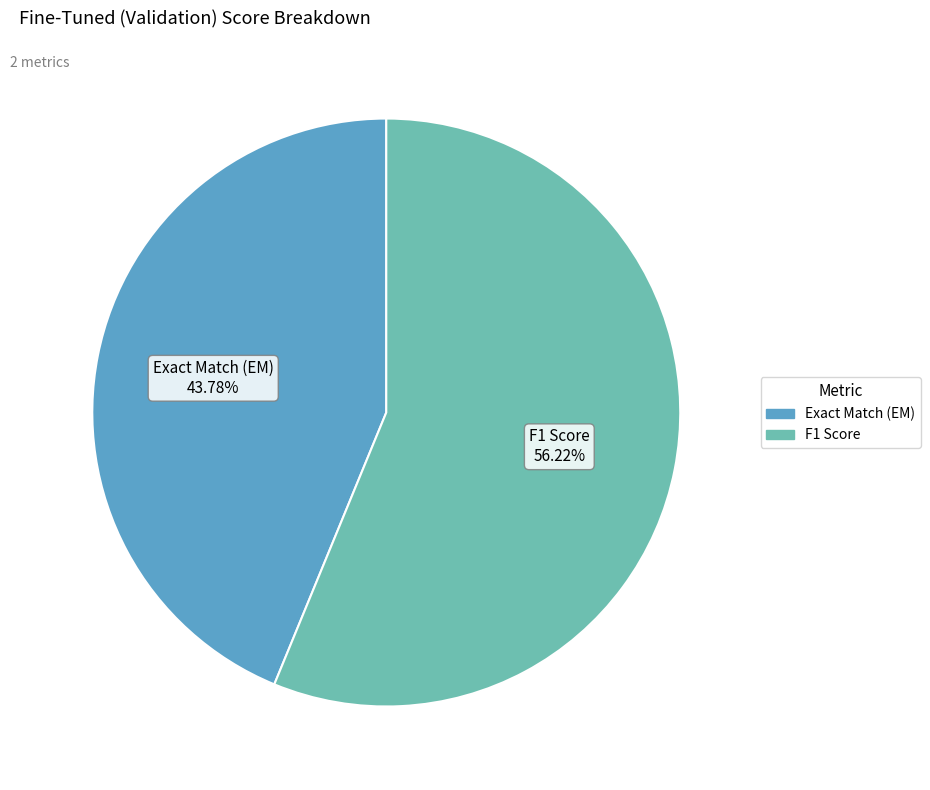

Is it true that F1 Score is 56% of the pie?

True